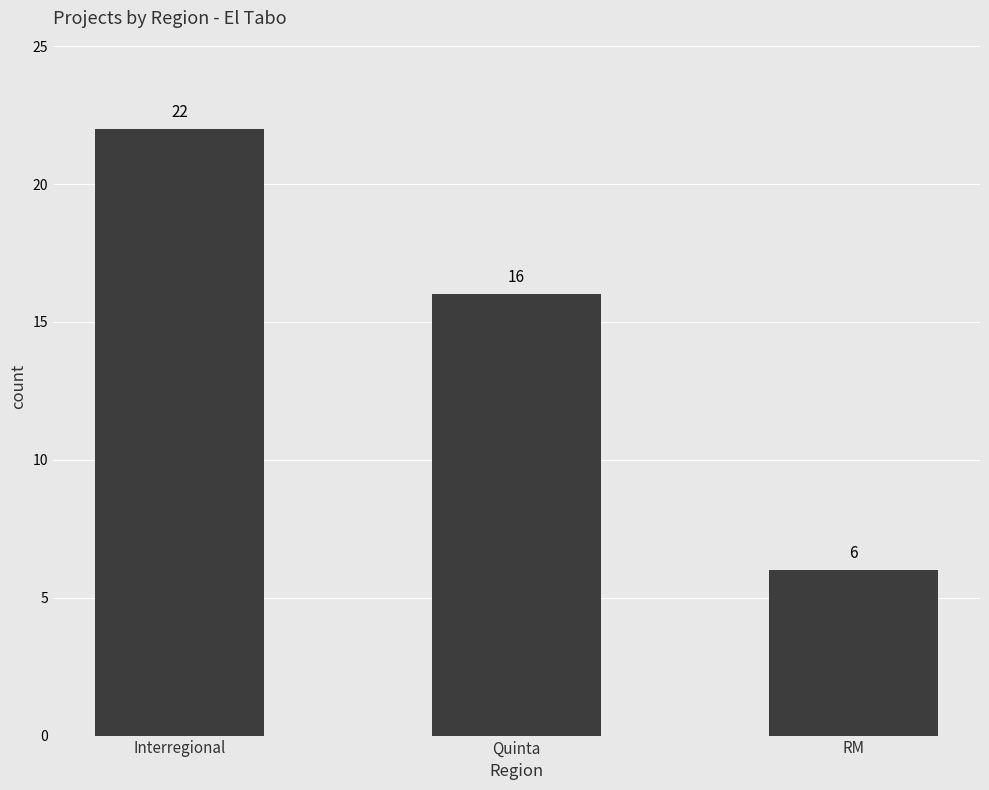

How many values are between 6 and 22?

3